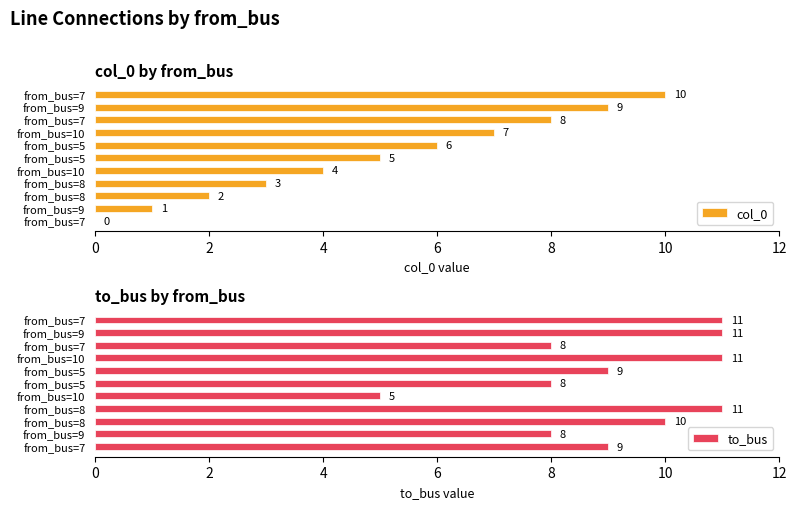

How many distinct data groups are displayed?

2